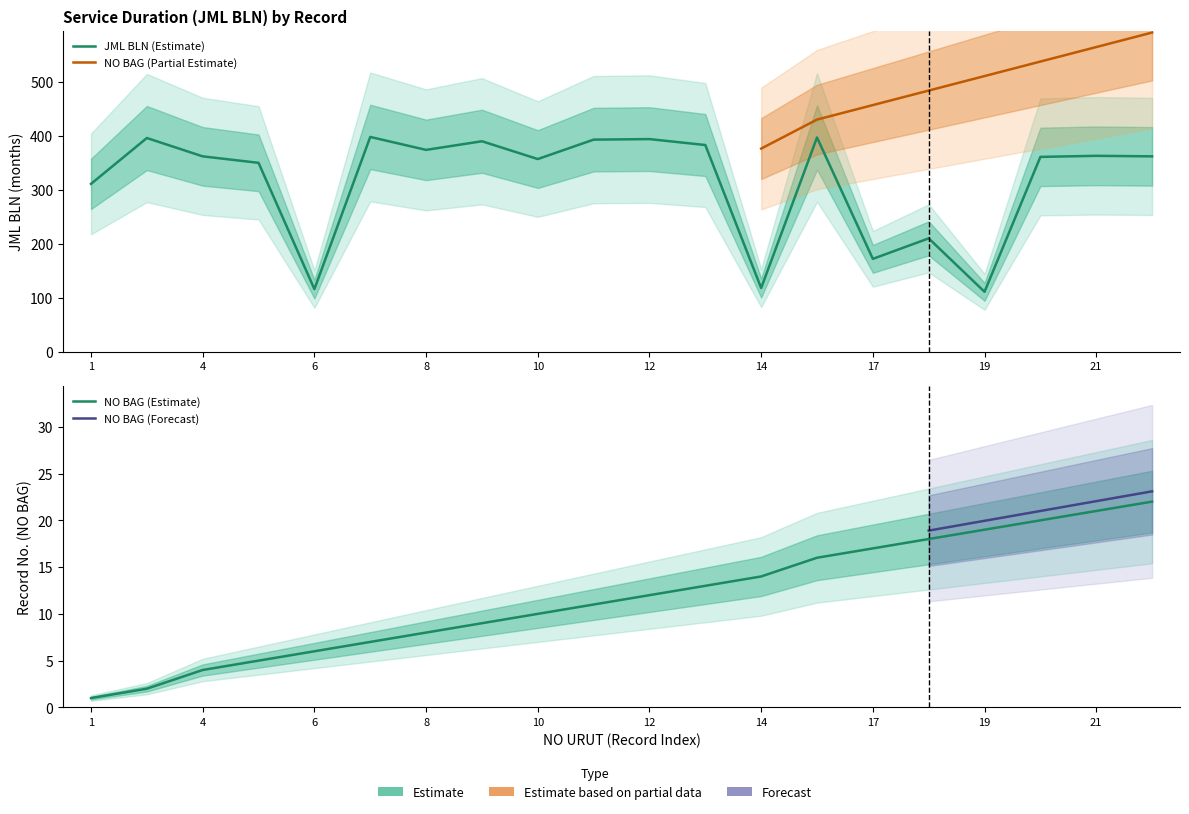

Rank the series by their average value, from highest to lowest.

JML BLN, NO BAG